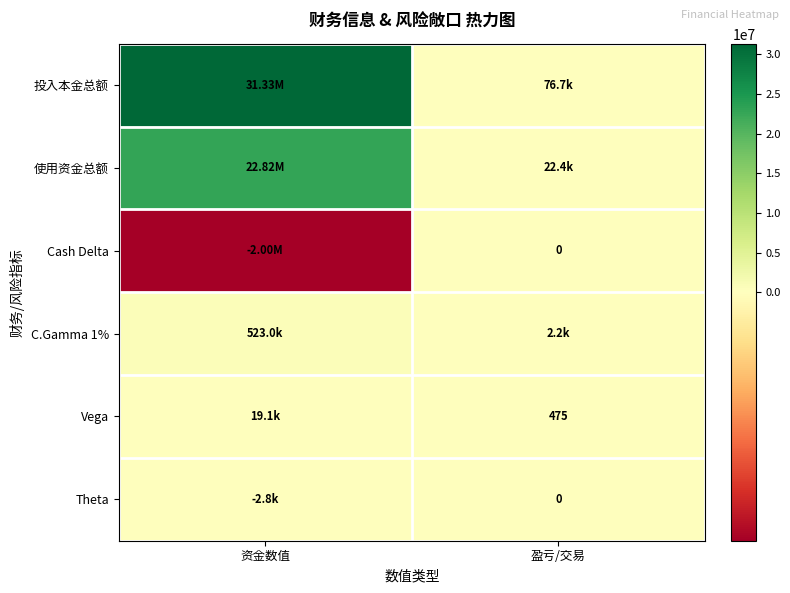

List the series in order of their peak value, highest first.

投入本金总额, 使用资金总额, C.Gamma 1%, Vega, Cash Delta, Theta